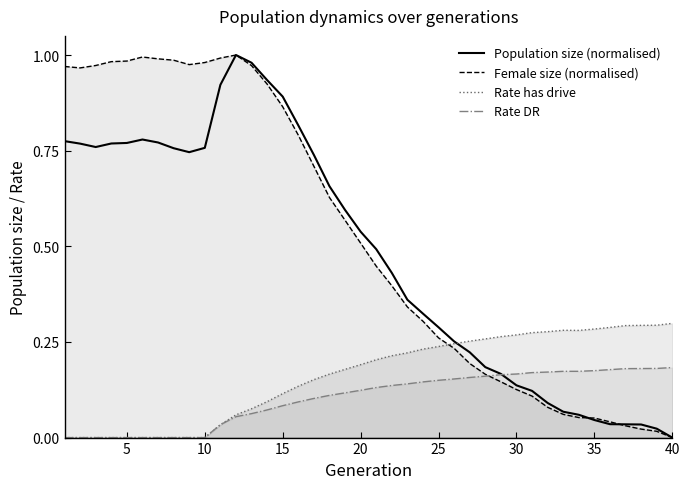

True or false: Female size (normalised) has a value of 0.5 at 15.

False